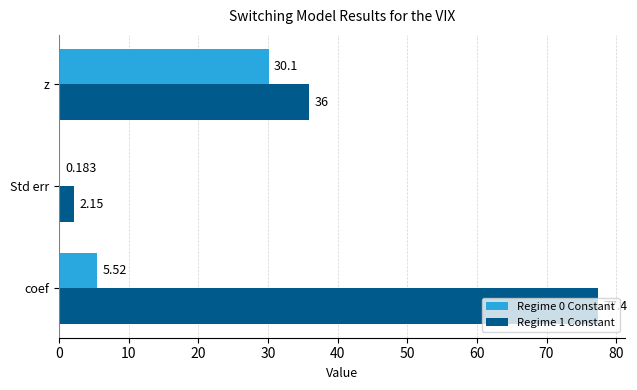

Where is Regime 0 Constant nearest to the value 15?

coef